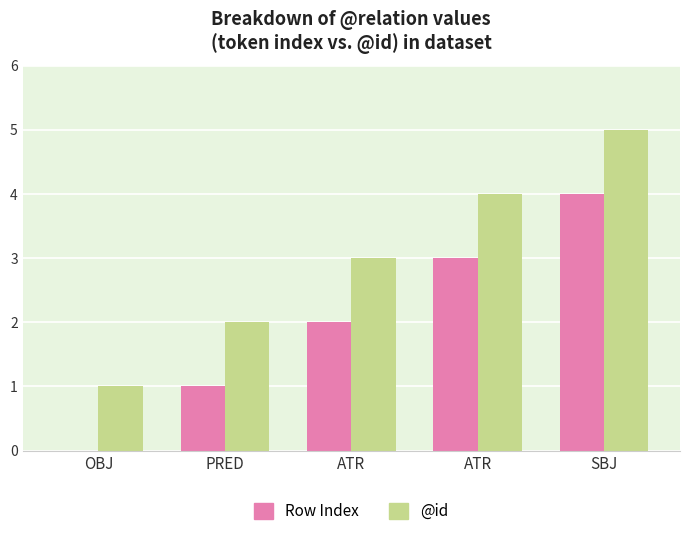

What are all the series names shown in the legend?

Row Index, @id